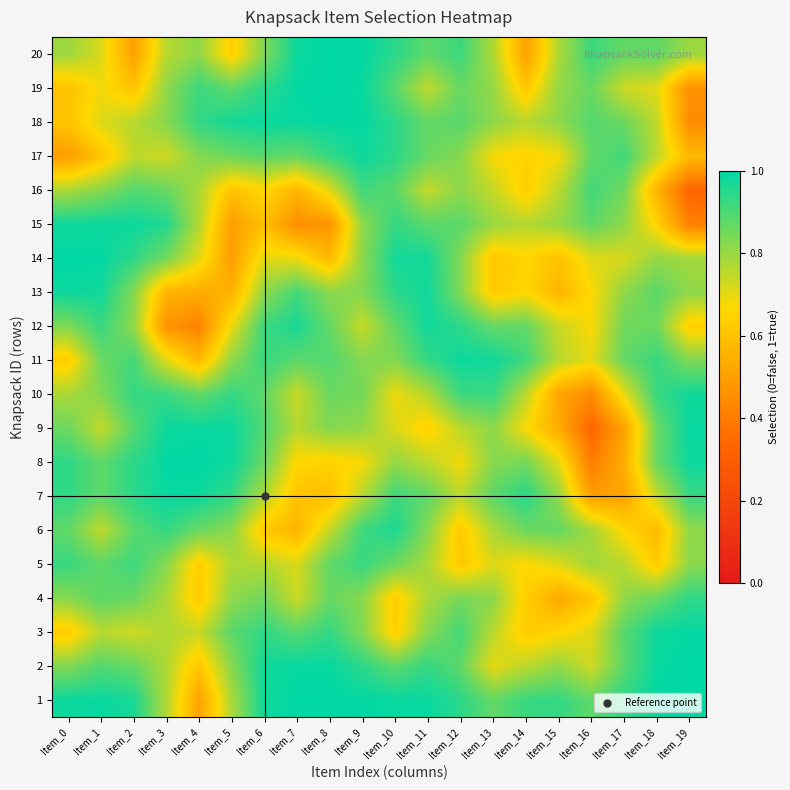

Reading left to right, transcribe all the data shown in this chart.

1: Item_0=1.0	Item_1=1.0	Item_2=1.0	Item_3=0.8	Item_4=0.5	Item_5=0.8	Item_6=1.0	Item_7=1.0	Item_8=1.0	Item_9=1.0	Item_10=1.0	Item_11=1.0	Item_12=0.9	Item_13=0.9	Item_14=0.9	Item_15=0.9	Item_16=0.9	Item_17=0.9	Item_18=1.0	Item_19=1.0
2: Item_0=0.8	Item_1=0.9	Item_2=0.9	Item_3=0.8	Item_4=0.6	Item_5=0.8	Item_6=1.0	Item_7=1.0	Item_8=1.0	Item_9=0.9	Item_10=0.9	Item_11=0.9	Item_12=0.9	Item_13=0.7	Item_14=0.8	Item_15=0.8	Item_16=0.7	Item_17=0.9	Item_18=1.0	Item_19=1.0
3: Item_0=0.6	Item_1=0.8	Item_2=0.7	Item_3=0.8	Item_4=0.7	Item_5=0.9	Item_6=0.9	Item_7=0.9	Item_8=0.9	Item_9=0.8	Item_10=0.6	Item_11=0.8	Item_12=0.9	Item_13=0.8	Item_14=0.6	Item_15=0.7	Item_16=0.7	Item_17=0.9	Item_18=1.0	Item_19=1.0
4: Item_0=0.8	Item_1=0.9	Item_2=0.9	Item_3=0.8	Item_4=0.6	Item_5=0.8	Item_6=0.9	Item_7=0.7	Item_8=0.9	Item_9=0.8	Item_10=0.6	Item_11=0.8	Item_12=0.8	Item_13=0.8	Item_14=0.6	Item_15=0.5	Item_16=0.6	Item_17=0.8	Item_18=0.9	Item_19=0.9
5: Item_0=0.9	Item_1=0.9	Item_2=0.9	Item_3=0.8	Item_4=0.6	Item_5=0.8	Item_6=0.8	Item_7=0.7	Item_8=0.9	Item_9=0.9	Item_10=0.9	Item_11=0.8	Item_12=0.6	Item_13=0.7	Item_14=0.7	Item_15=0.7	Item_16=0.8	Item_17=0.8	Item_18=0.6	Item_19=0.8
6: Item_0=0.9	Item_1=0.8	Item_2=0.9	Item_3=0.9	Item_4=0.9	Item_5=0.8	Item_6=0.6	Item_7=0.6	Item_8=0.7	Item_9=0.9	Item_10=1.0	Item_11=0.8	Item_12=0.6	Item_13=0.8	Item_14=0.9	Item_15=0.9	Item_16=0.8	Item_17=0.7	Item_18=0.6	Item_19=0.8
7: Item_0=0.9	Item_1=0.9	Item_2=0.9	Item_3=1.0	Item_4=1.0	Item_5=0.9	Item_6=0.8	Item_7=0.6	Item_8=0.6	Item_9=0.8	Item_10=0.9	Item_11=0.9	Item_12=0.8	Item_13=0.9	Item_14=1.0	Item_15=0.8	Item_16=0.5	Item_17=0.5	Item_18=0.7	Item_19=0.9
8: Item_0=0.9	Item_1=0.9	Item_2=0.9	Item_3=1.0	Item_4=1.0	Item_5=1.0	Item_6=0.9	Item_7=0.7	Item_8=0.6	Item_9=0.7	Item_10=0.8	Item_11=0.8	Item_12=0.7	Item_13=0.8	Item_14=0.8	Item_15=0.7	Item_16=0.4	Item_17=0.5	Item_18=0.9	Item_19=1.0
9: Item_0=0.9	Item_1=0.7	Item_2=0.9	Item_3=1.0	Item_4=1.0	Item_5=1.0	Item_6=0.9	Item_7=0.8	Item_8=0.8	Item_9=0.8	Item_10=0.7	Item_11=0.6	Item_12=0.8	Item_13=0.8	Item_14=0.7	Item_15=0.5	Item_16=0.3	Item_17=0.5	Item_18=0.9	Item_19=1.0
10: Item_0=0.8	Item_1=0.8	Item_2=0.9	Item_3=0.9	Item_4=0.9	Item_5=0.9	Item_6=0.9	Item_7=0.7	Item_8=0.9	Item_9=0.8	Item_10=0.7	Item_11=0.8	Item_12=0.9	Item_13=0.9	Item_14=0.8	Item_15=0.5	Item_16=0.4	Item_17=0.7	Item_18=0.9	Item_19=1.0
11: Item_0=0.6	Item_1=0.9	Item_2=0.9	Item_3=0.7	Item_4=0.6	Item_5=0.8	Item_6=0.9	Item_7=0.9	Item_8=0.9	Item_9=0.8	Item_10=0.8	Item_11=0.9	Item_12=1.0	Item_13=1.0	Item_14=0.9	Item_15=0.8	Item_16=0.7	Item_17=0.9	Item_18=0.9	Item_19=0.8
12: Item_0=0.8	Item_1=0.9	Item_2=0.8	Item_3=0.5	Item_4=0.4	Item_5=0.7	Item_6=0.9	Item_7=1.0	Item_8=0.9	Item_9=0.7	Item_10=0.9	Item_11=1.0	Item_12=0.9	Item_13=0.9	Item_14=0.9	Item_15=0.7	Item_16=0.7	Item_17=0.9	Item_18=0.9	Item_19=0.6
13: Item_0=1.0	Item_1=1.0	Item_2=0.8	Item_3=0.6	Item_4=0.5	Item_5=0.6	Item_6=0.8	Item_7=0.9	Item_8=0.8	Item_9=0.8	Item_10=0.9	Item_11=1.0	Item_12=0.8	Item_13=0.6	Item_14=0.7	Item_15=0.6	Item_16=0.7	Item_17=0.8	Item_18=0.9	Item_19=0.8
14: Item_0=1.0	Item_1=1.0	Item_2=0.9	Item_3=0.8	Item_4=0.7	Item_5=0.5	Item_6=0.7	Item_7=0.7	Item_8=0.6	Item_9=0.8	Item_10=1.0	Item_11=1.0	Item_12=0.8	Item_13=0.6	Item_14=0.7	Item_15=0.6	Item_16=0.7	Item_17=0.7	Item_18=0.8	Item_19=0.8
15: Item_0=1.0	Item_1=1.0	Item_2=1.0	Item_3=1.0	Item_4=0.8	Item_5=0.5	Item_6=0.6	Item_7=0.5	Item_8=0.5	Item_9=0.8	Item_10=0.9	Item_11=0.9	Item_12=0.9	Item_13=0.8	Item_14=0.8	Item_15=0.8	Item_16=0.9	Item_17=0.8	Item_18=0.7	Item_19=0.4
16: Item_0=0.8	Item_1=0.8	Item_2=0.9	Item_3=0.9	Item_4=0.8	Item_5=0.6	Item_6=0.7	Item_7=0.6	Item_8=0.7	Item_9=0.9	Item_10=0.9	Item_11=0.7	Item_12=0.8	Item_13=0.7	Item_14=0.6	Item_15=0.8	Item_16=0.9	Item_17=0.9	Item_18=0.6	Item_19=0.3
17: Item_0=0.5	Item_1=0.6	Item_2=0.7	Item_3=0.7	Item_4=0.8	Item_5=0.9	Item_6=0.9	Item_7=0.9	Item_8=0.9	Item_9=1.0	Item_10=0.9	Item_11=0.9	Item_12=0.8	Item_13=0.7	Item_14=0.6	Item_15=0.7	Item_16=0.9	Item_17=0.9	Item_18=0.8	Item_19=0.6
18: Item_0=0.6	Item_1=0.7	Item_2=0.8	Item_3=0.8	Item_4=0.9	Item_5=1.0	Item_6=1.0	Item_7=1.0	Item_8=1.0	Item_9=1.0	Item_10=0.9	Item_11=0.9	Item_12=0.9	Item_13=0.8	Item_14=0.8	Item_15=0.8	Item_16=0.9	Item_17=0.9	Item_18=0.7	Item_19=0.4
19: Item_0=0.6	Item_1=0.7	Item_2=0.6	Item_3=0.8	Item_4=0.9	Item_5=0.9	Item_6=0.9	Item_7=1.0	Item_8=1.0	Item_9=1.0	Item_10=0.9	Item_11=0.8	Item_12=0.9	Item_13=0.8	Item_14=0.6	Item_15=0.8	Item_16=0.9	Item_17=0.7	Item_18=0.7	Item_19=0.5
20: Item_0=0.8	Item_1=0.7	Item_2=0.5	Item_3=0.8	Item_4=0.8	Item_5=0.6	Item_6=0.8	Item_7=1.0	Item_8=1.0	Item_9=1.0	Item_10=0.9	Item_11=0.9	Item_12=0.9	Item_13=0.8	Item_14=0.5	Item_15=0.8	Item_16=0.9	Item_17=0.9	Item_18=0.9	Item_19=0.8